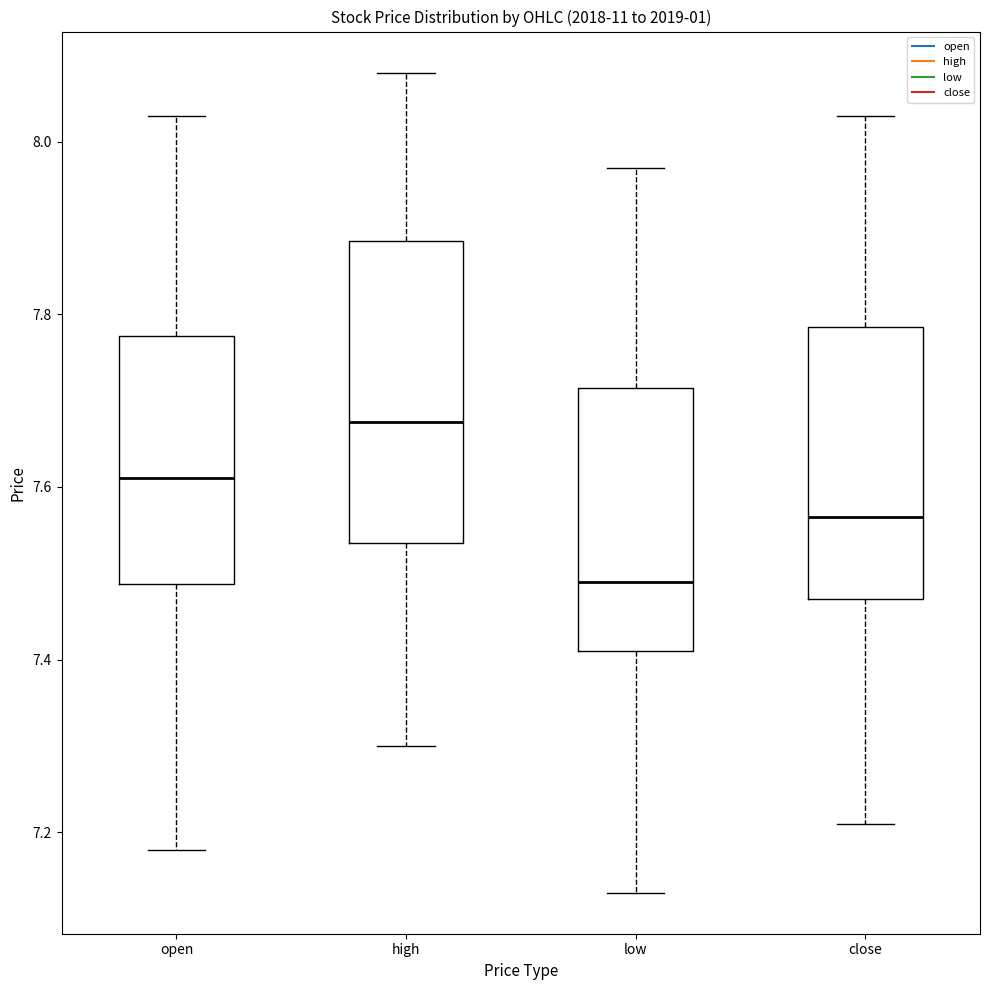

Which box has the highest median line?

high